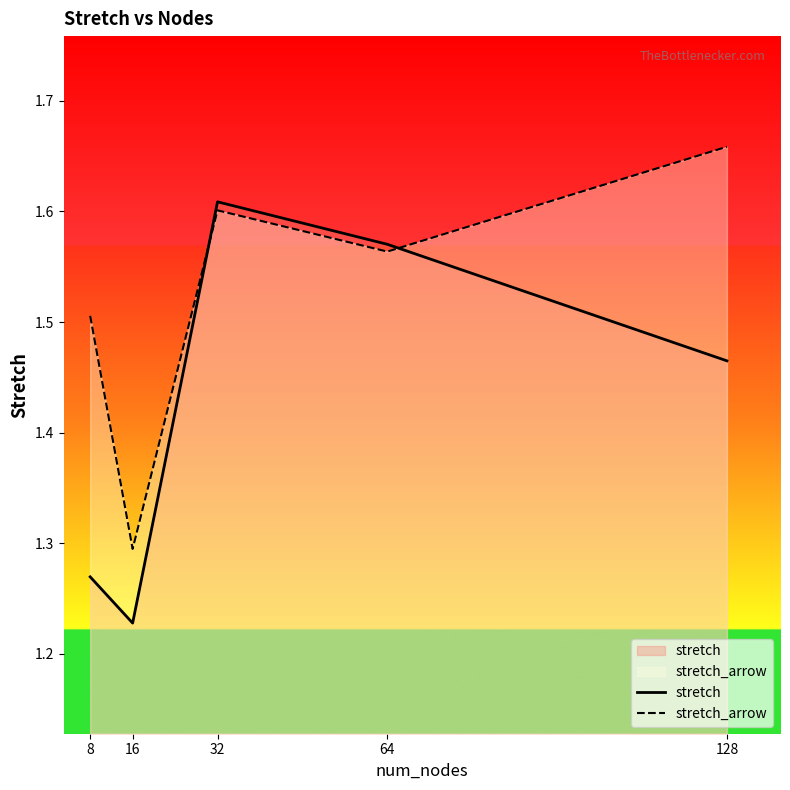

At which category is the sum across all series the highest?

32